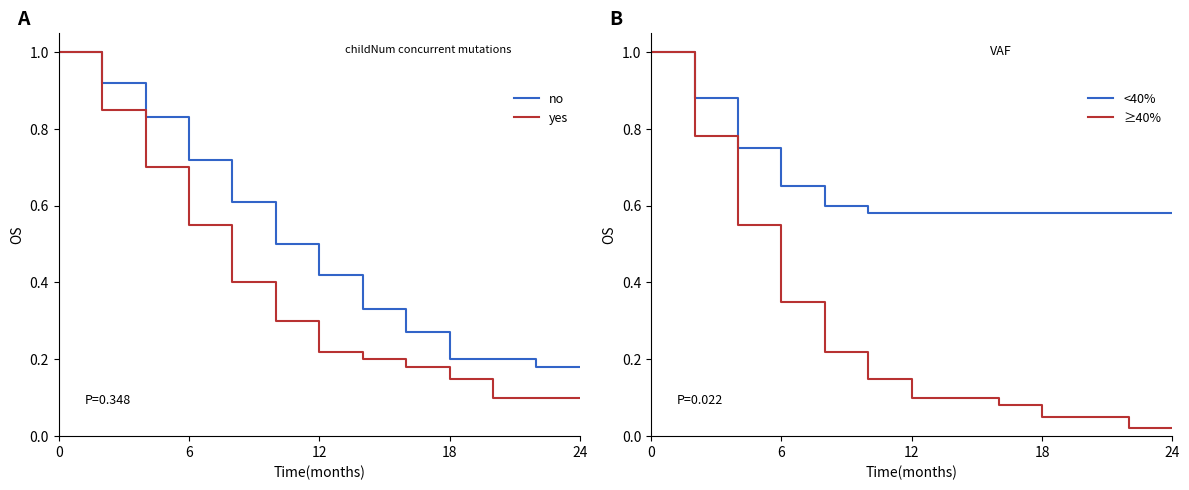

Which series has the largest total across all categories?

<40%